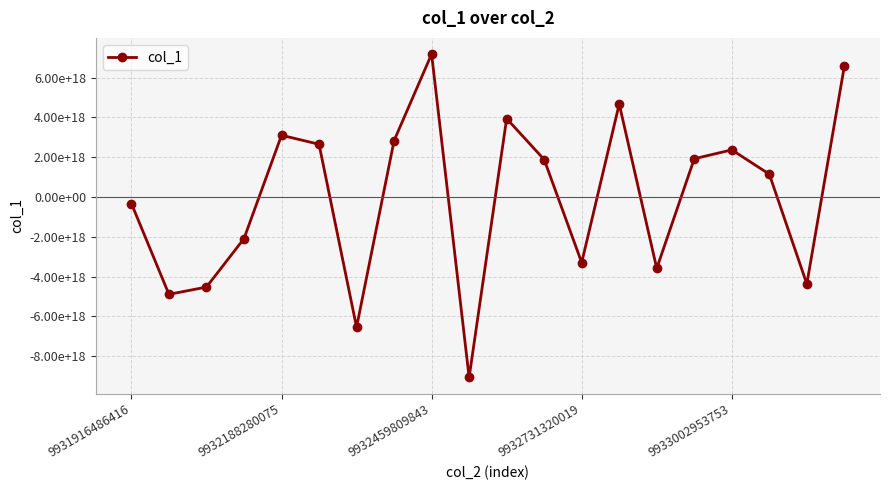

Reading left to right, list all the values displayed in this chart.

-330274466404339776	-4895438328518754304	-4529380312310739968	-2093991952301534208	3103038155170267136	2650565960740435968	-6549043061265816576	2832619403131024896	7186367153825471488	-9073636720089671680	3941043247295724032	1881980230111193088	-3300225534396778496	4673149770105157632	-3589801650088513024	1921629703602004736	2368747039742782464	1146159073268849152	-4375103835089687552	6577068302441086976